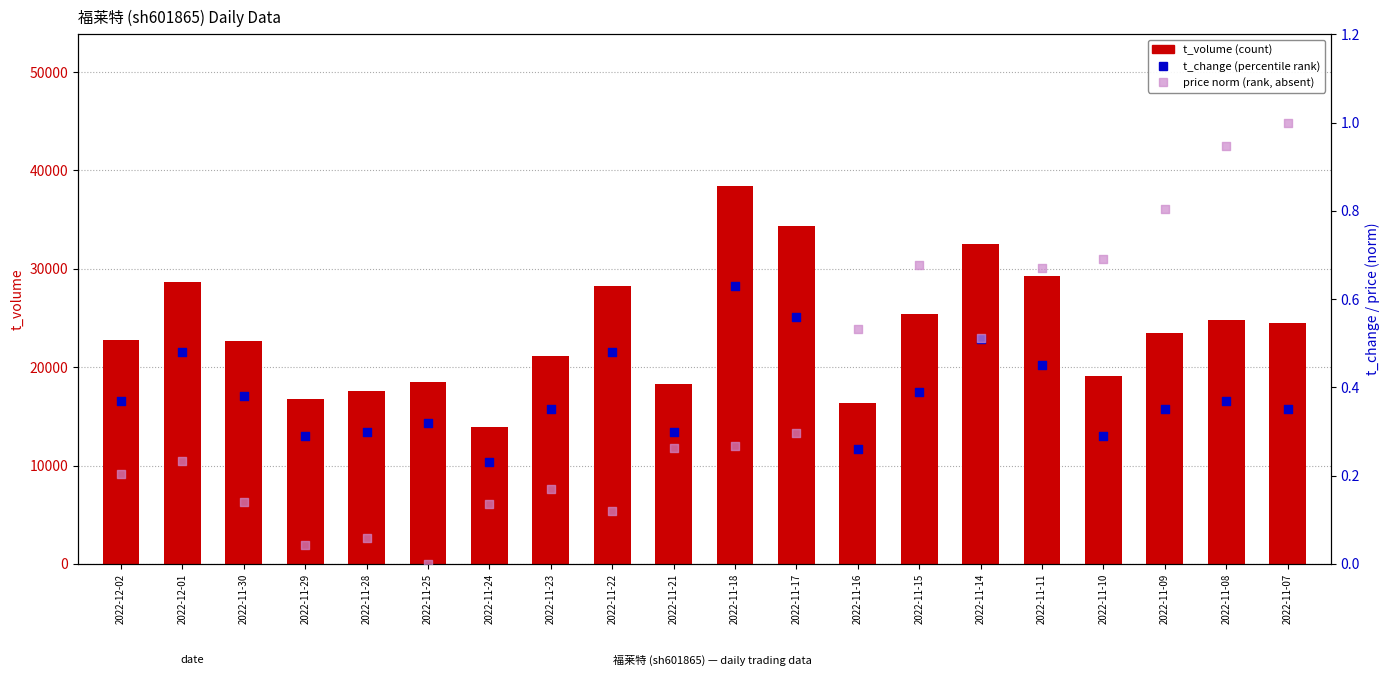

Which series has the widest spread of Y values?

t_volume